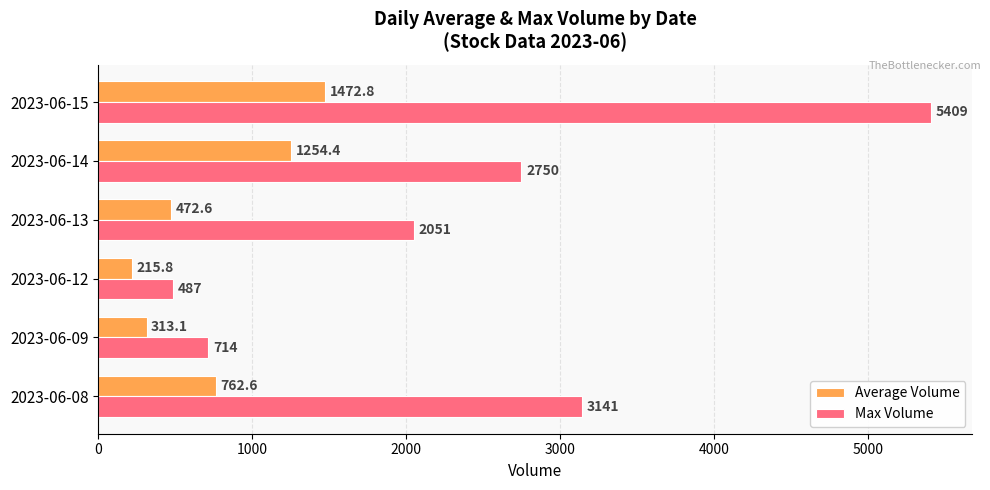

List the series in order of their peak value, lowest first.

Average Volume, Max Volume